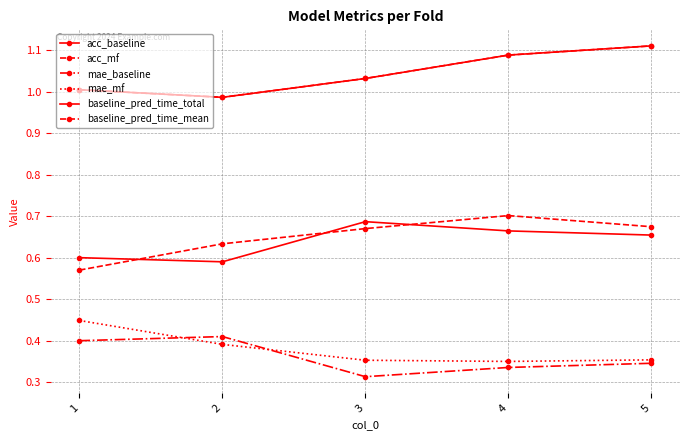

At which category is the sum across all series the highest?

5